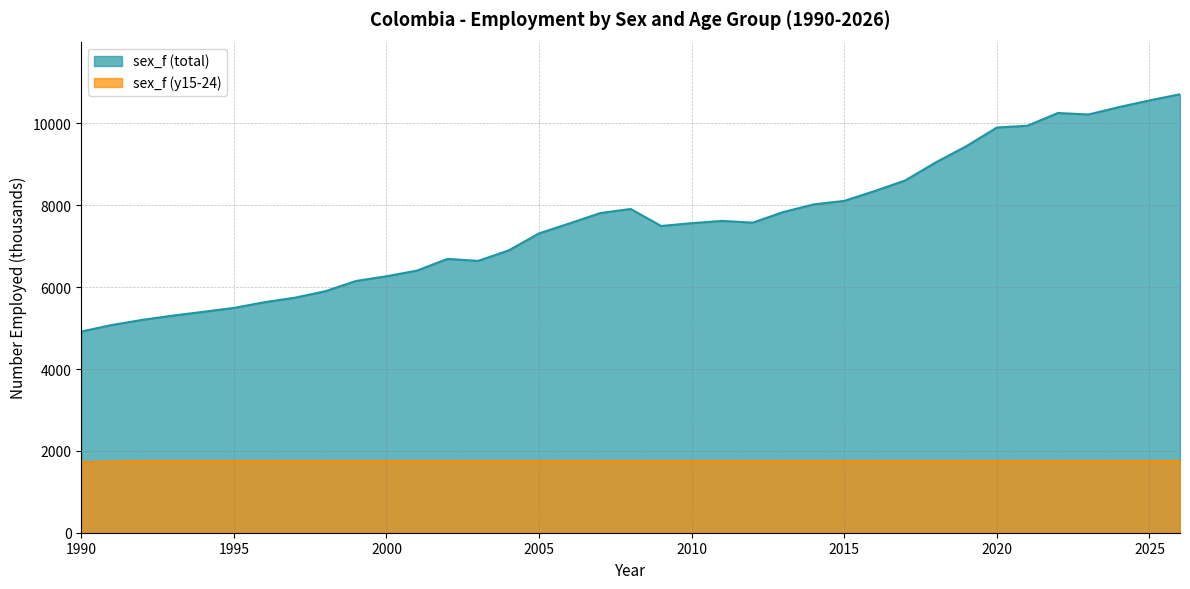

How many values in the sex_f (y15-24) series are below 1749?

2